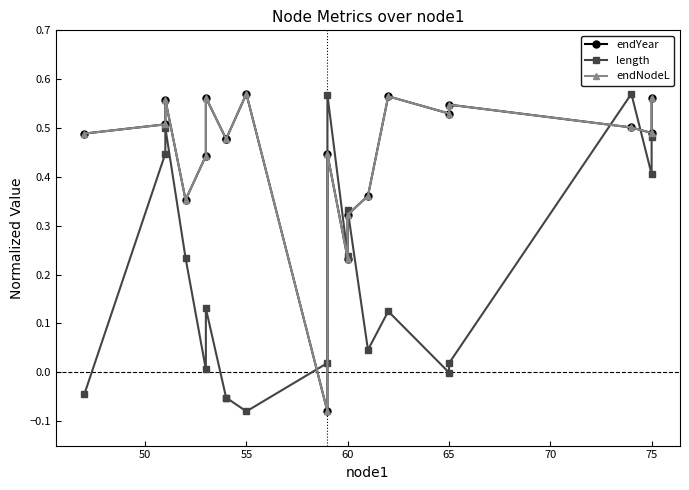

Reading left to right, extract all data points from this chart.

endYear: 0.5	0.5	0.6	0.4	0.4	0.6	0.5	0.5	0.6	-0.1	0.4	0.2	0.3	0.4	0.6	0.5	0.5	0.5	0.5	0.6
length: -0.0	0.4	0.5	0.2	0.0	0.1	-0.1	-0.1	-0.1	0.0	0.6	0.2	0.3	0.0	0.1	-0.0	0.0	0.6	0.4	0.5
endNodeL: 0.5	0.5	0.6	0.4	0.4	0.6	0.5	0.5	0.6	-0.1	0.4	0.2	0.3	0.4	0.6	0.5	0.5	0.5	0.5	0.6